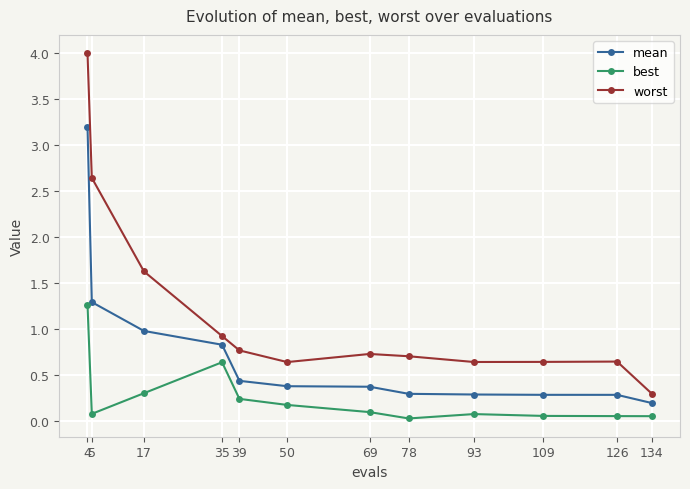

What are all the series names shown in the legend?

mean, best, worst